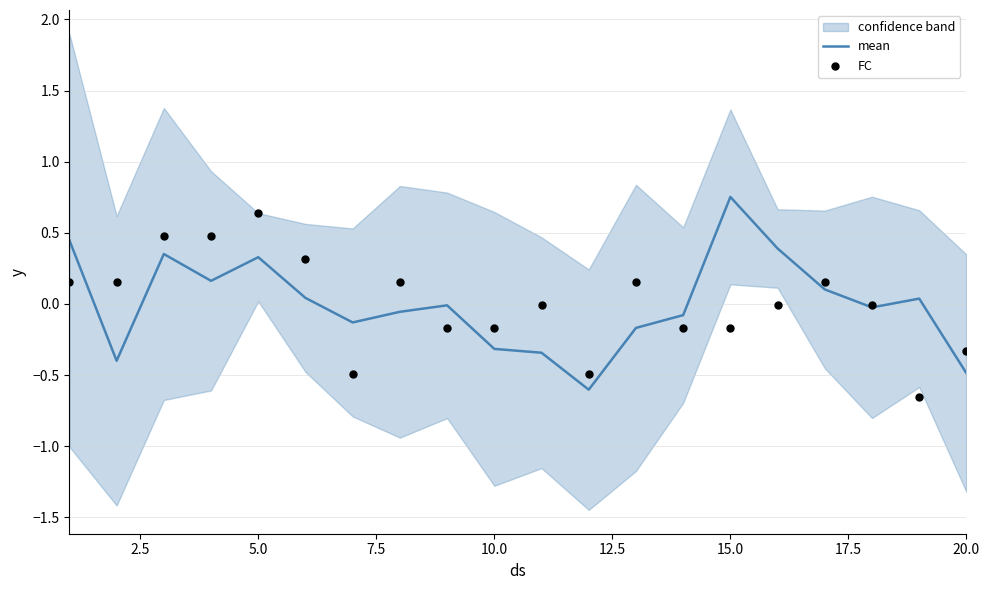

Is the value of mean at 12 greater than the value of FC at 17?

No